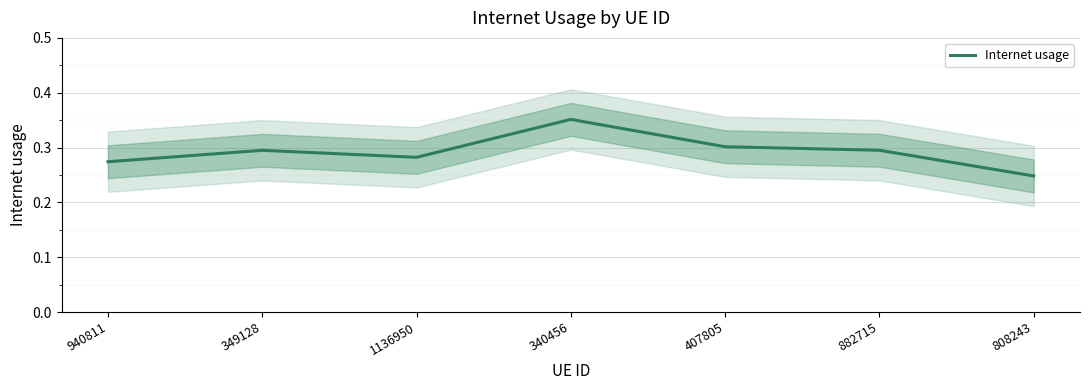

Read the value at 940811.

0.3